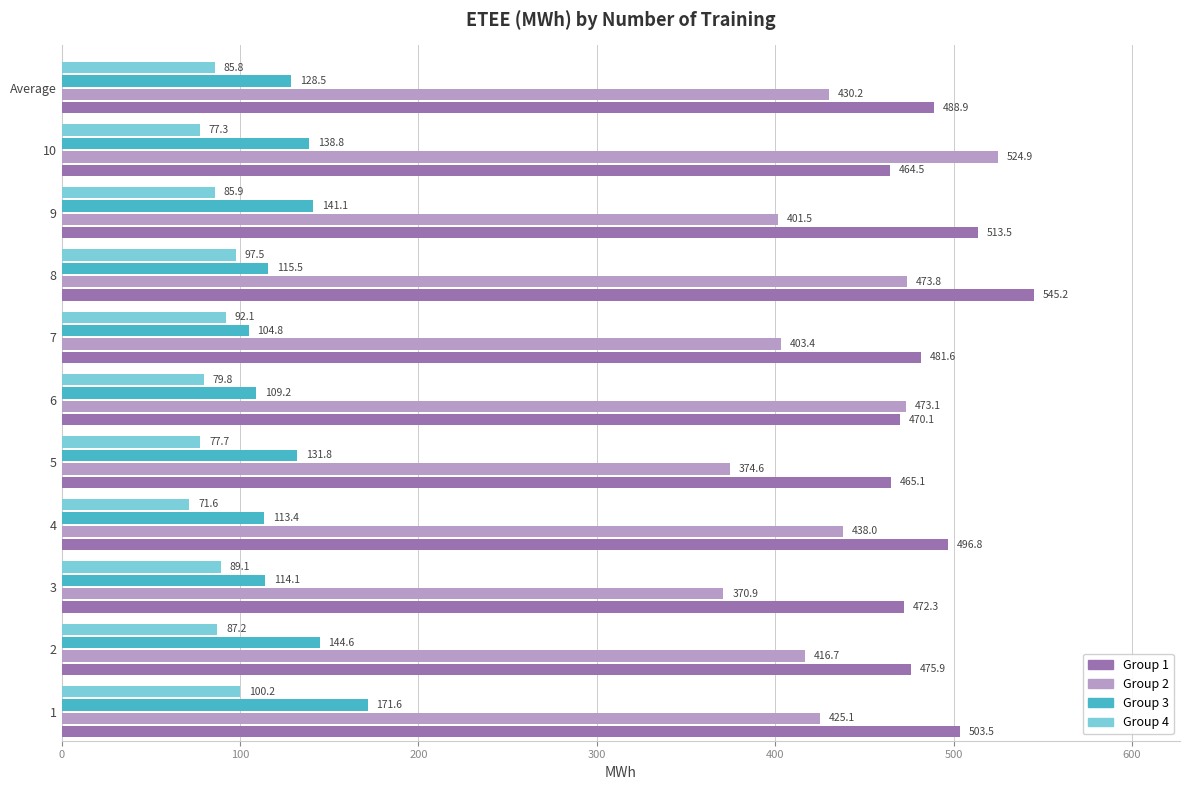

Which series changed the most between 2 and 8?

Group 1